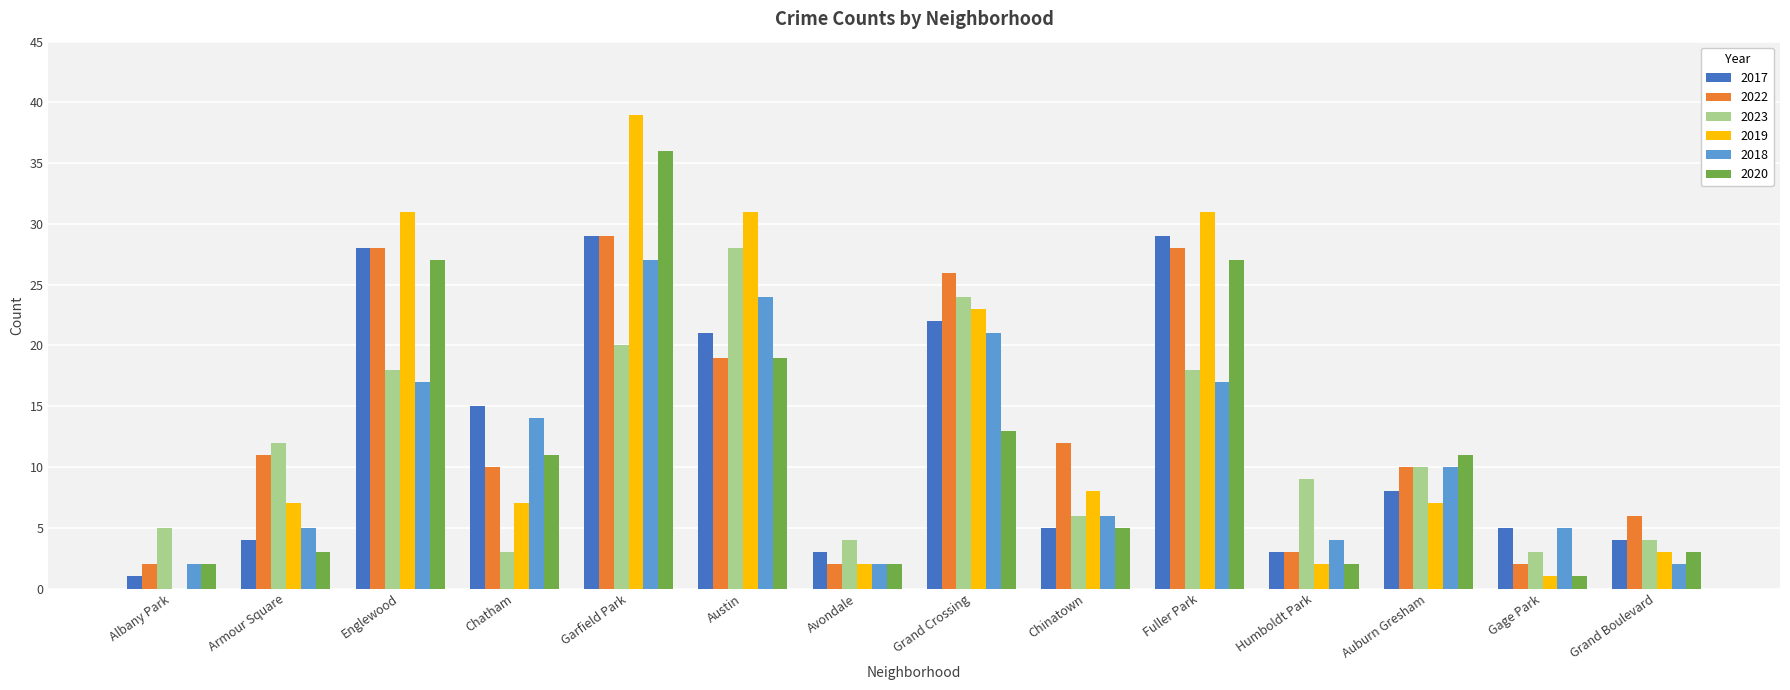

The value of 2019 at Fuller Park is 43. True or false?

False